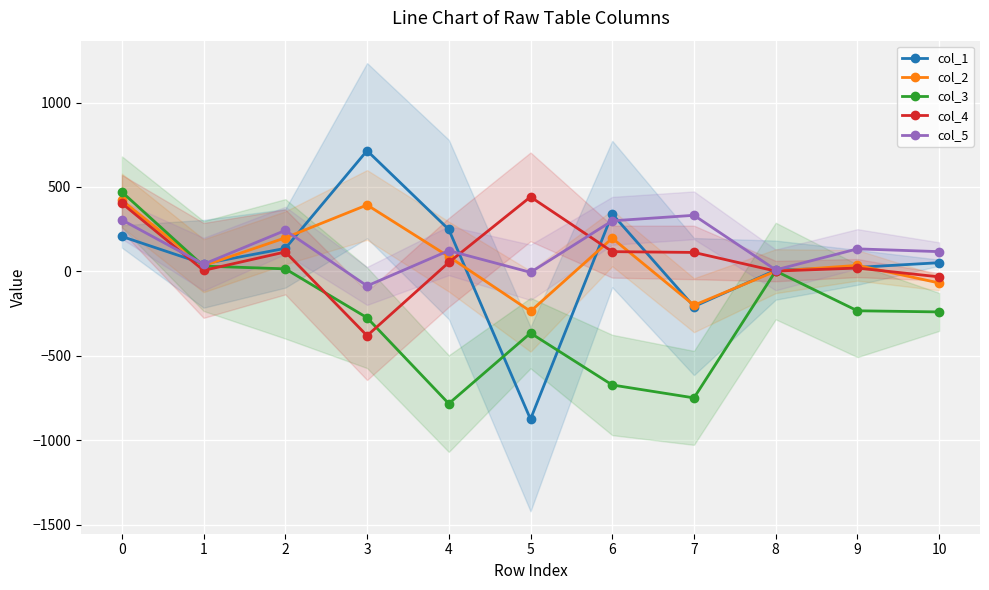

Where do col_1 and col_2 first cross each other?

0 and 1